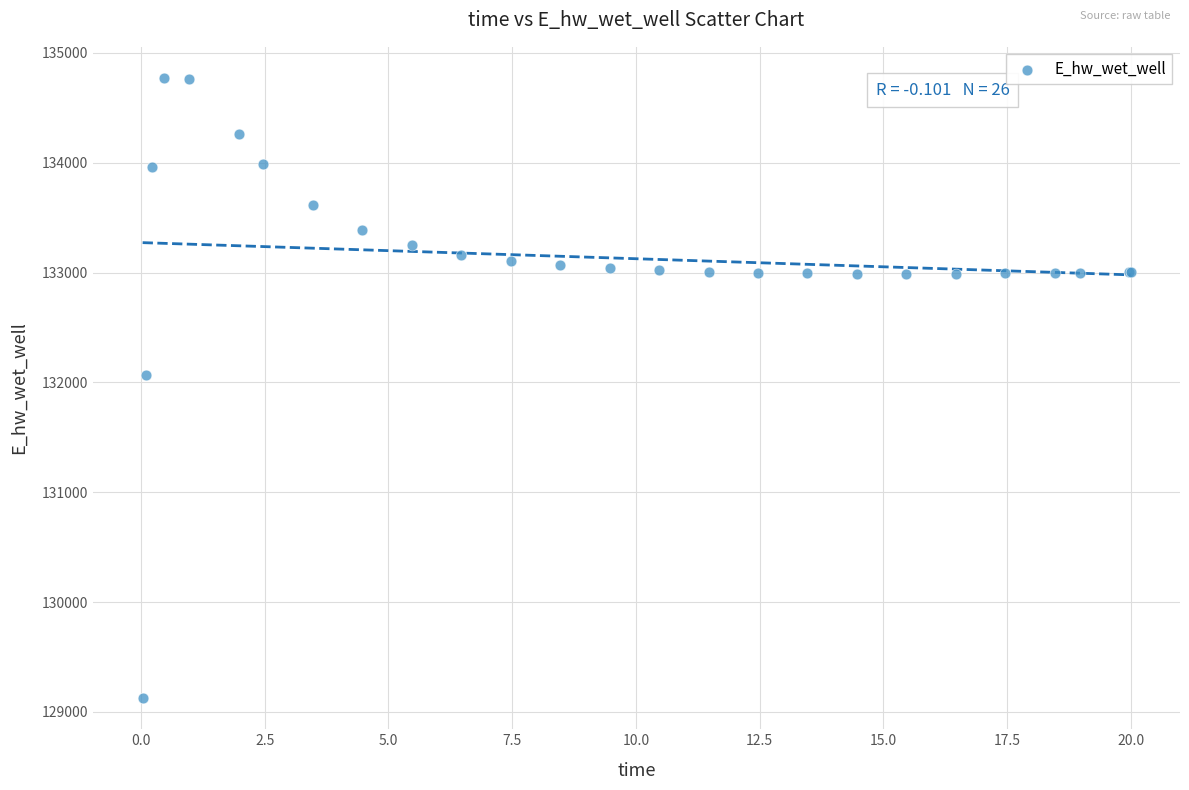

What Y value in the scatter plot is closest to 131948?

132071.6